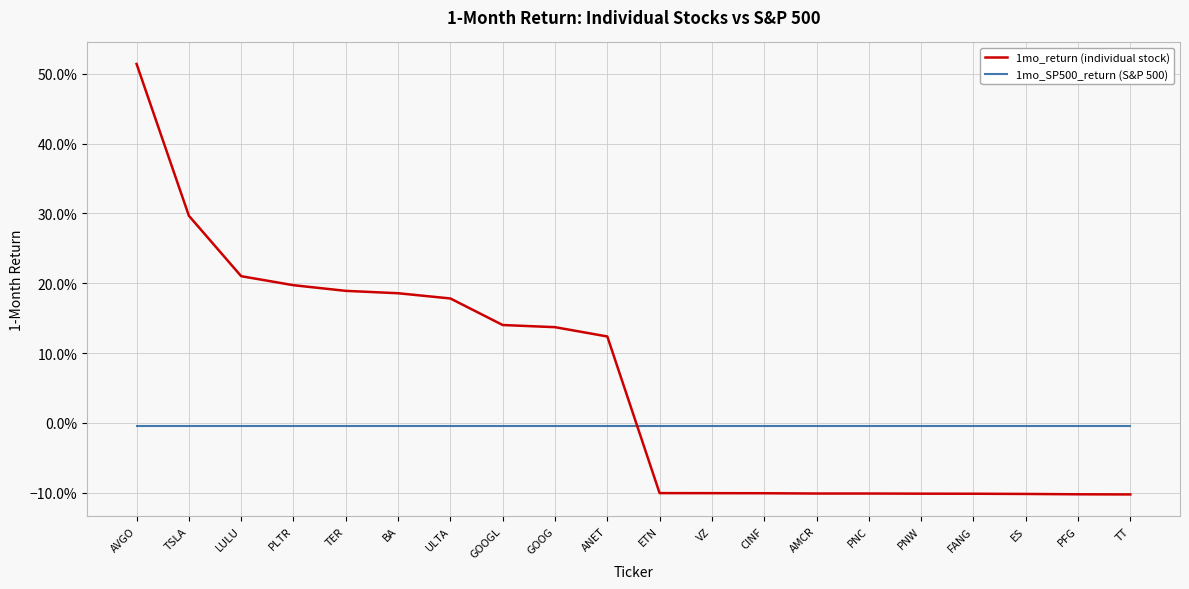

What is the lowest value of the 1mo_return (individual stock) series?

-0.1